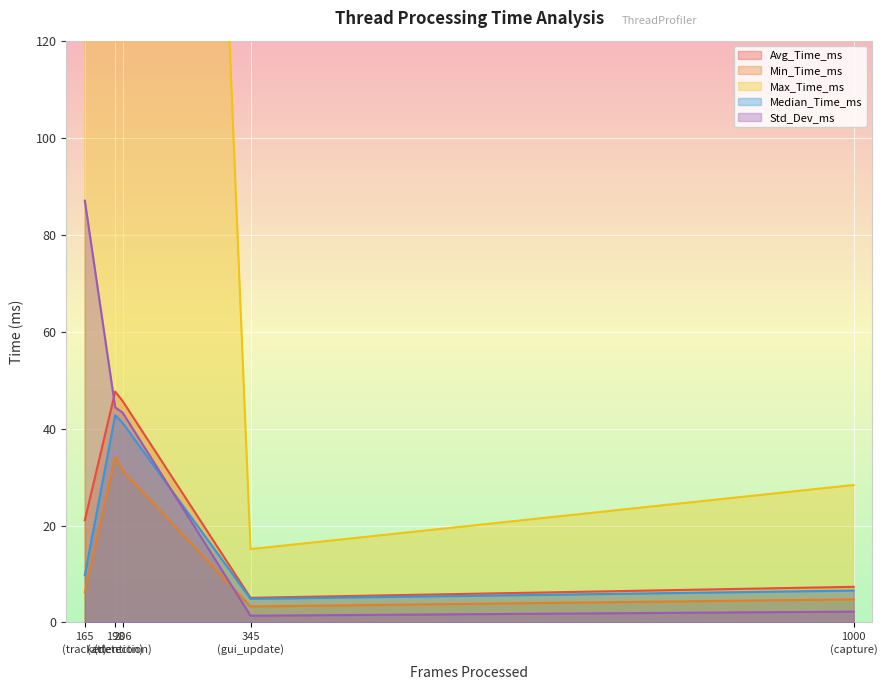

The Avg_Time_ms series shows 12.8 at tracker. True or false?

False